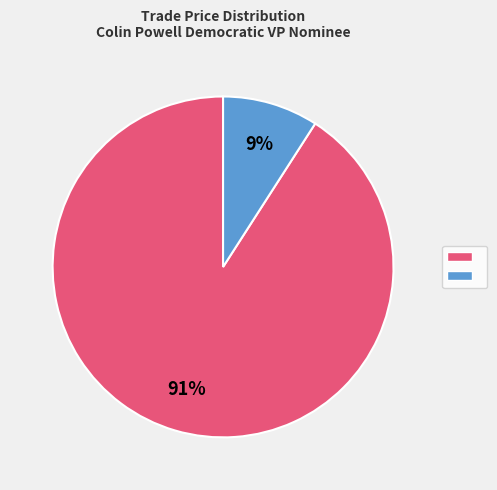

To the nearest percent, what is the difference between the largest and smallest slice percentages?

82%